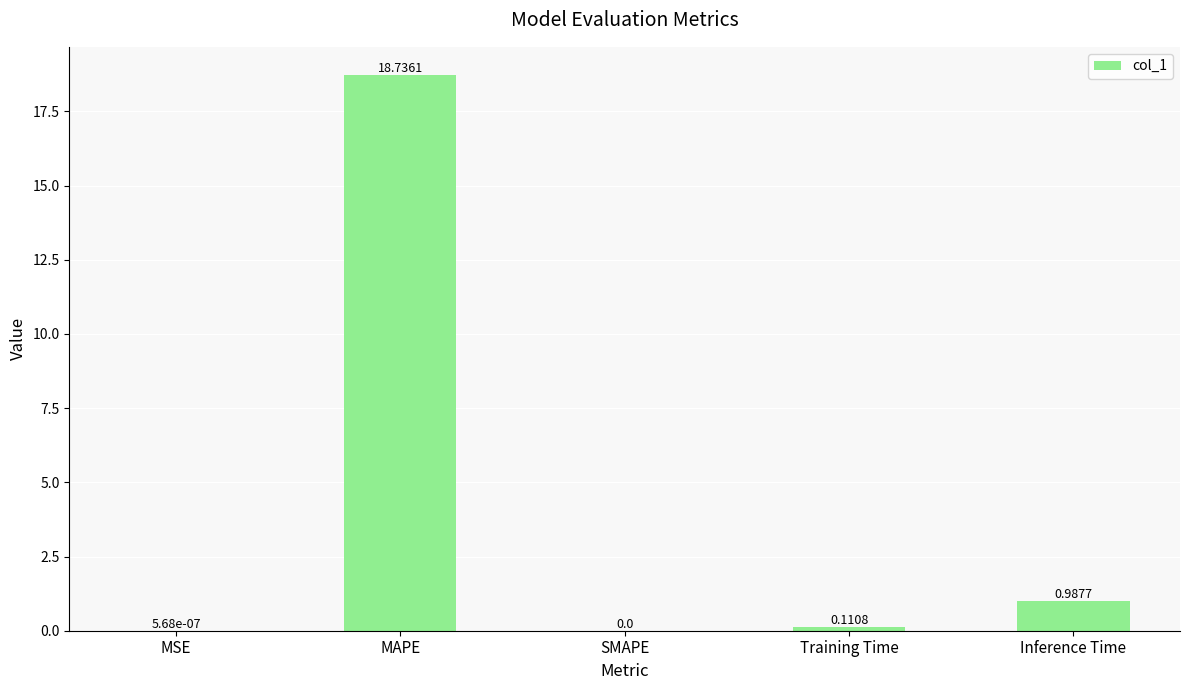

What is the sum of the values at Inference Time and MAPE?

19.7